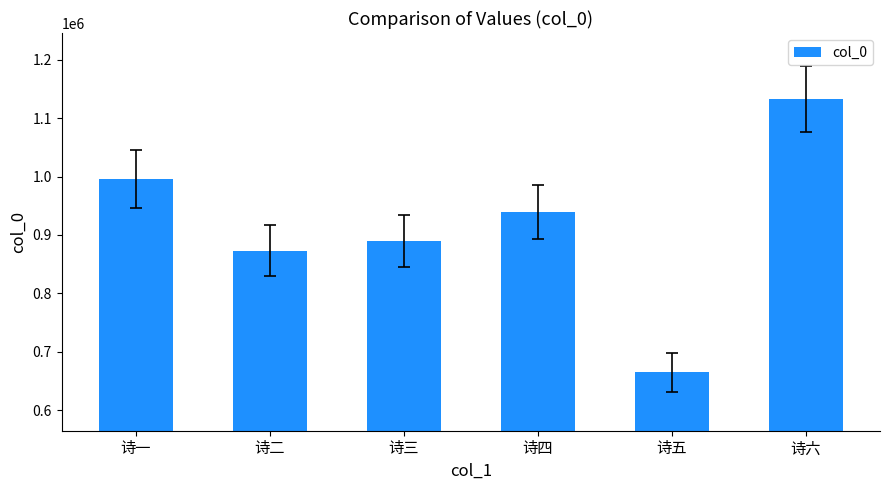

What is the maximum value shown in the chart?

1132456